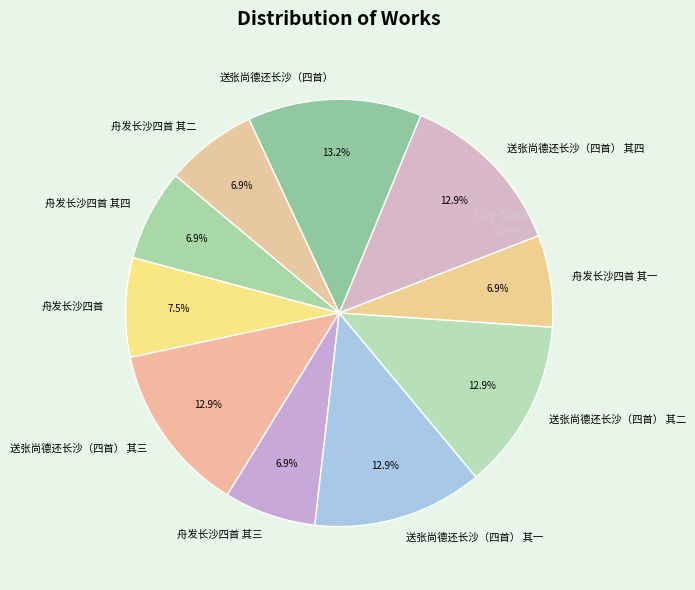

What portion of the pie excludes 舟发长沙四首 其二?

93.1%